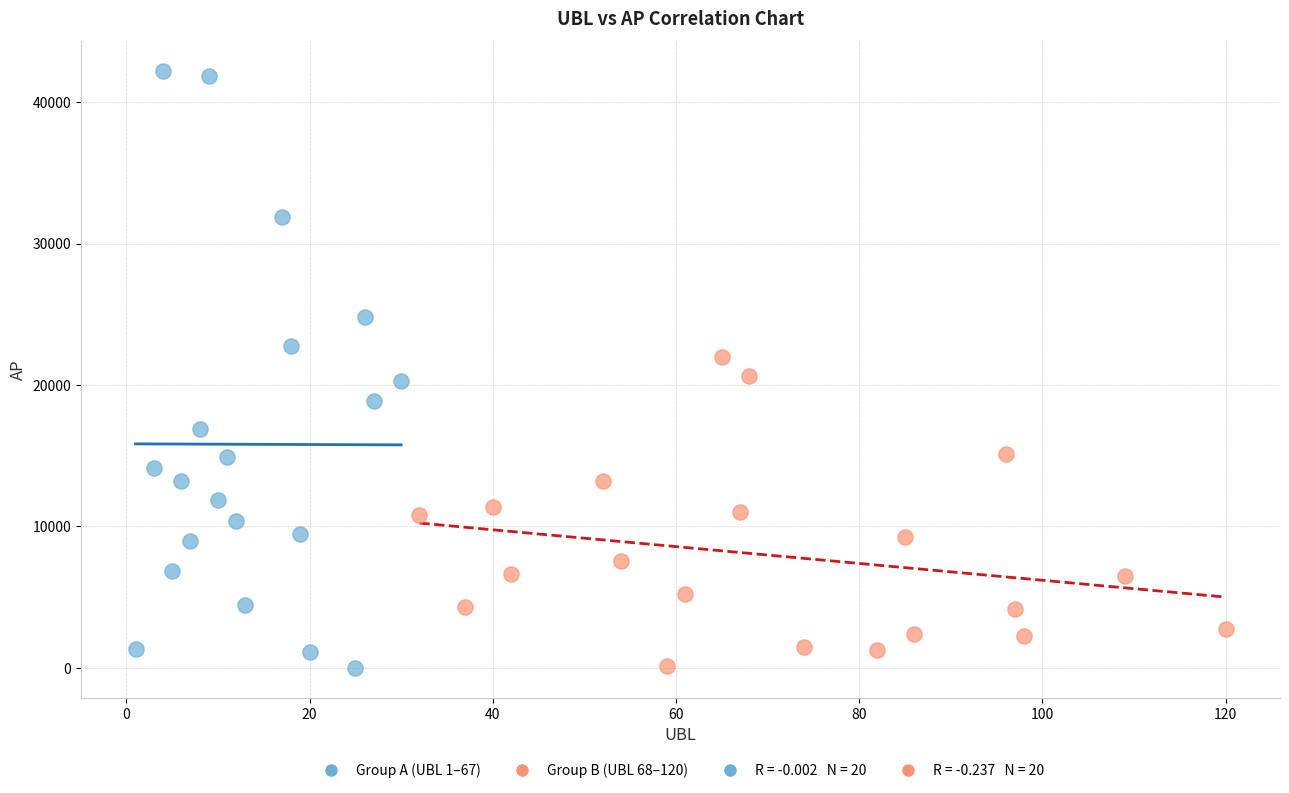

Which series contains the highest Y value?

Group A (UBL 1–67)